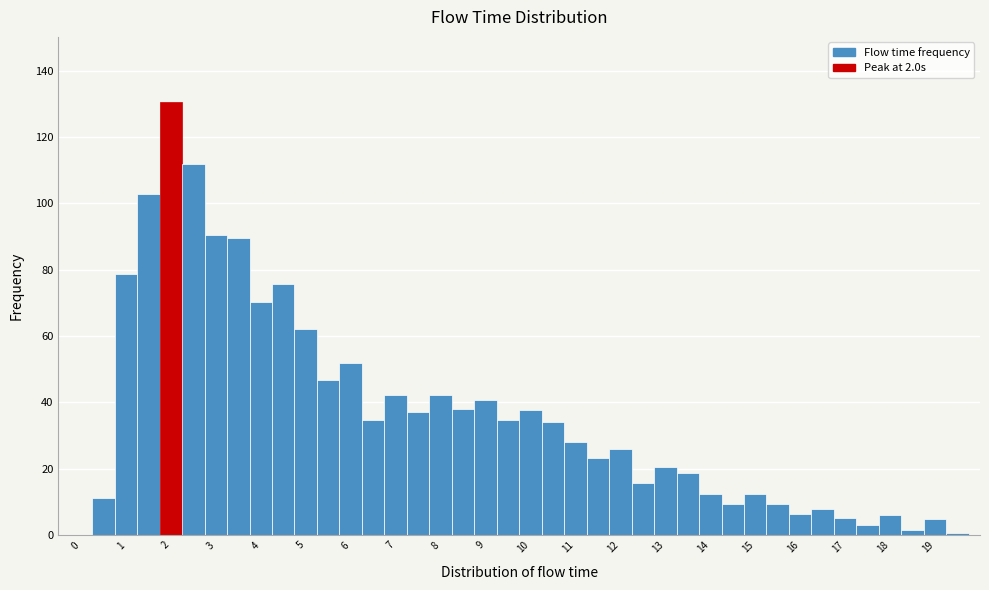

Which range on the x-axis has the tallest bar?

1.75 to 2.25